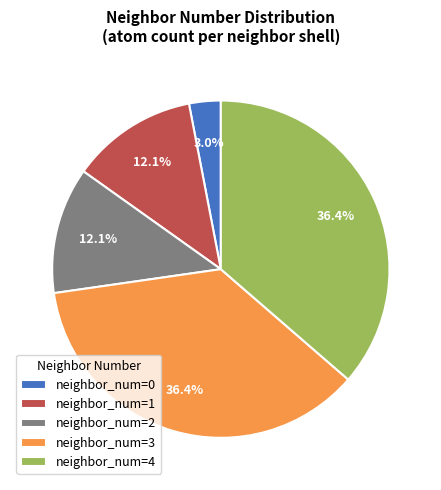

Between neighbor_num=4 and neighbor_num=0, which is larger?

neighbor_num=4